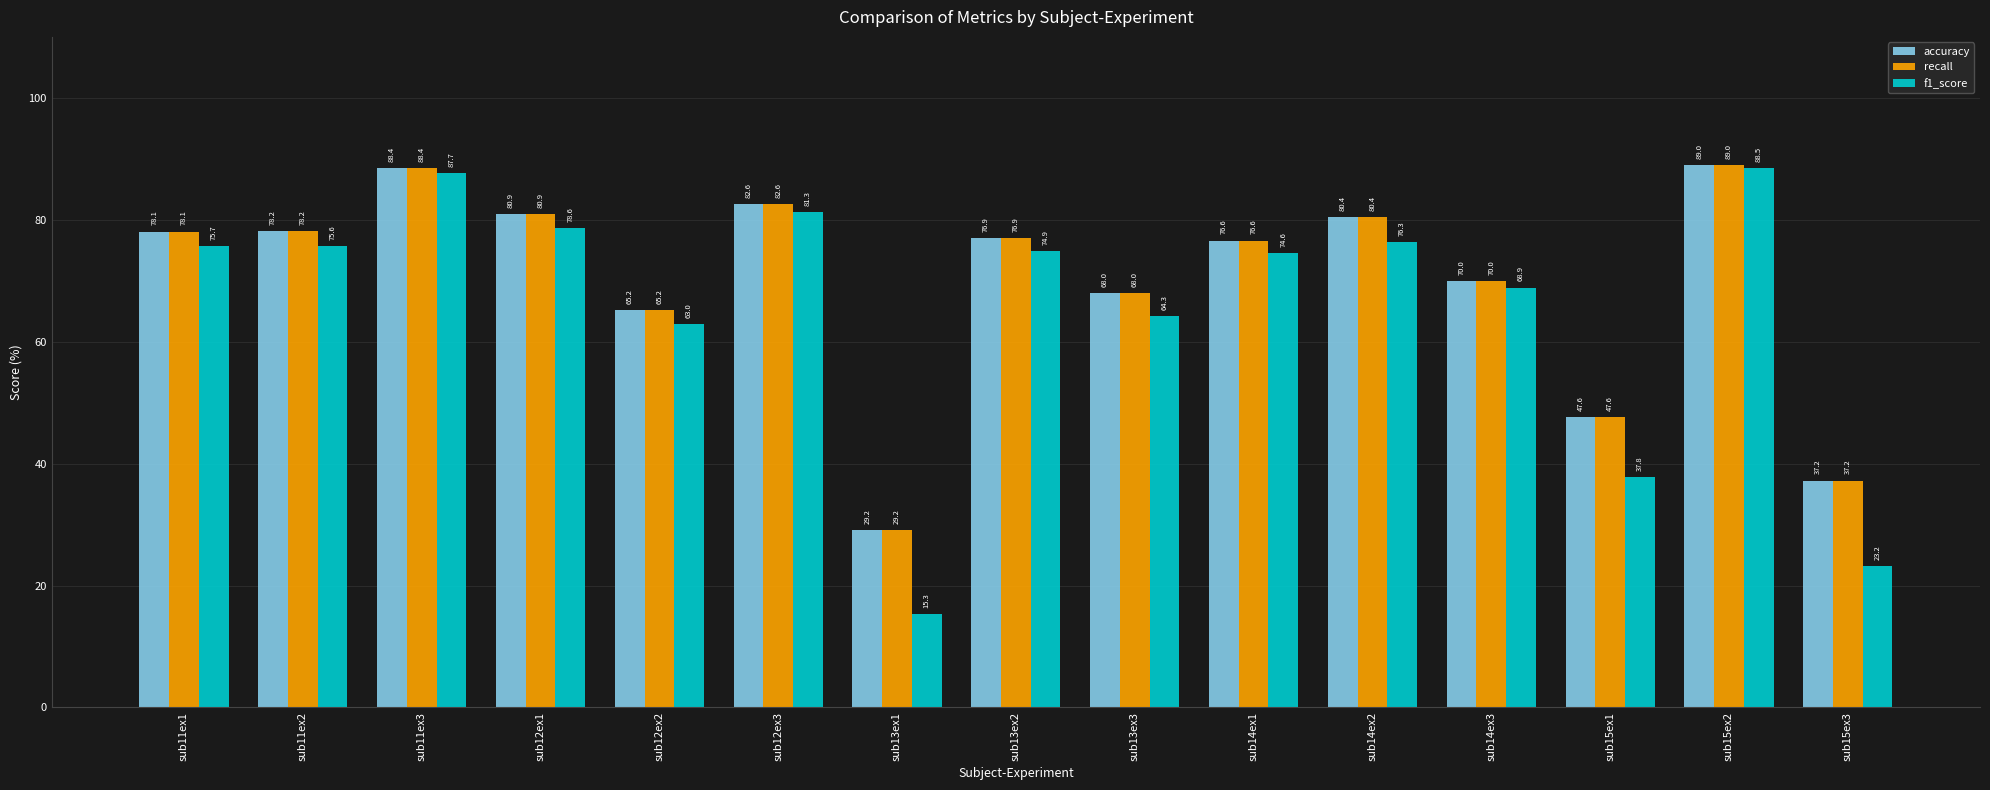

How many values in the f1_score series are below 74?

6